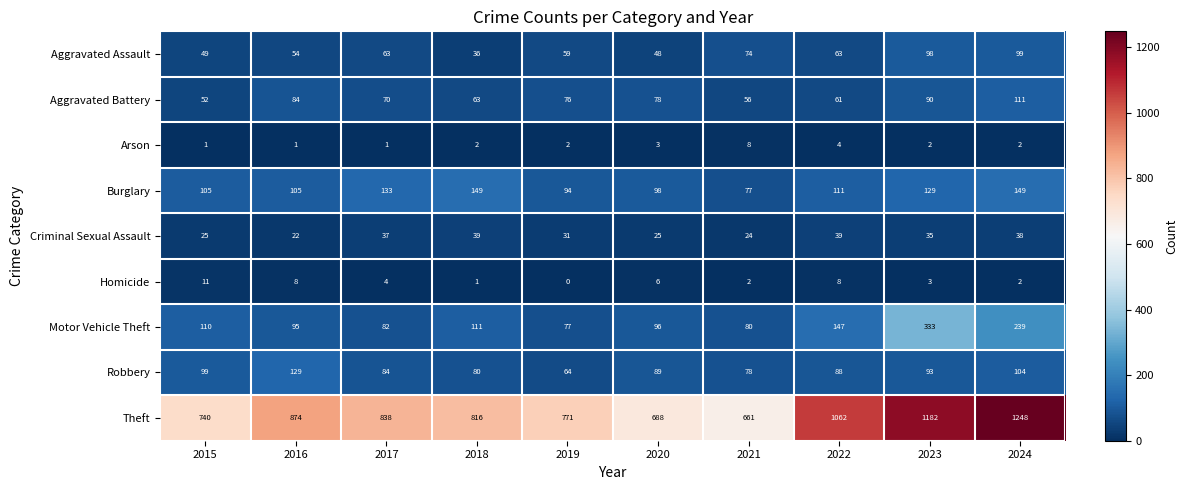

List the series in order of their peak value, highest first.

Theft, Motor Vehicle Theft, Burglary, Robbery, Aggravated Battery, Aggravated Assault, Criminal Sexual Assault, Homicide, Arson